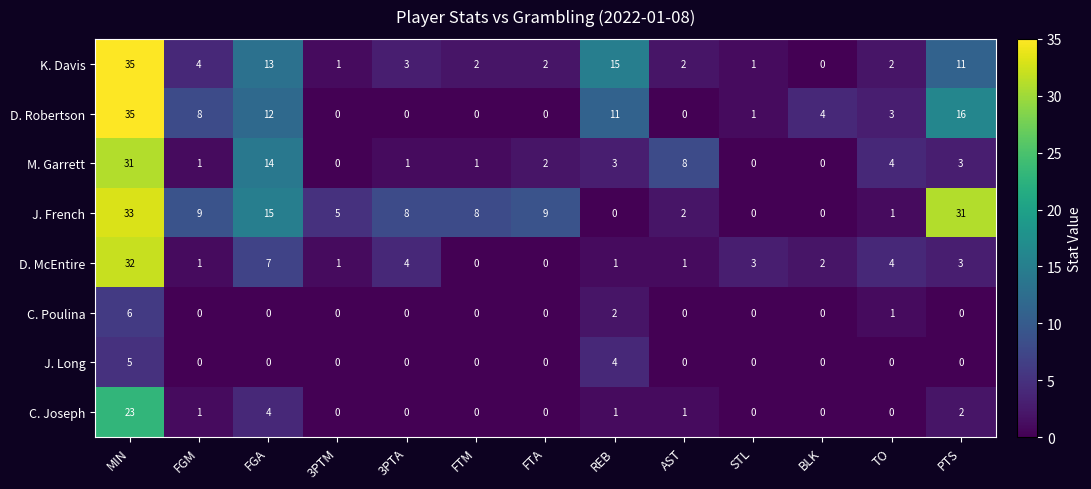

At which category is the sum across all series the highest?

MIN